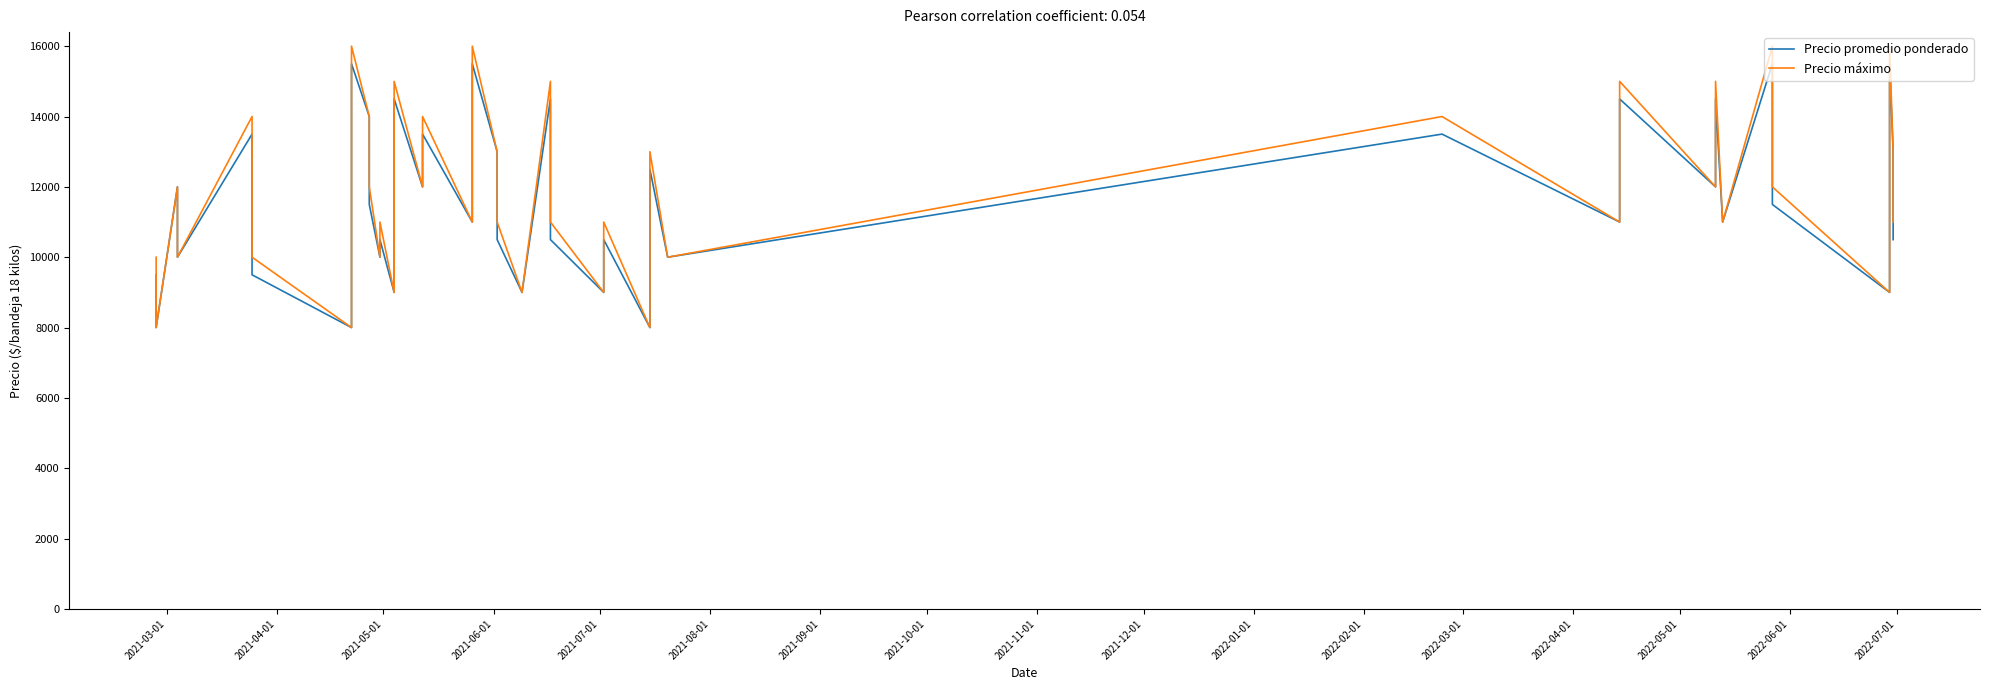

Reading left to right, what are all the values shown in this chart?

Precio promedio ponderado: 9500	8000	12000	10000	13500	9500	8000	15500	14000	11500	10000	10500	9000	14500	12000	13500	11000	15500	13000	10500	9000	14500	10500	9000	10500	8000	12500	10000	13500	11000	14500	12000	14500	11000	15500	11500	9000	15500	13000	10500
Precio máximo: 10000	8000	12000	10000	14000	10000	8000	16000	14000	12000	10000	11000	9000	15000	12000	14000	11000	16000	13000	11000	9000	15000	11000	9000	11000	8000	13000	10000	14000	11000	15000	12000	15000	11000	16000	12000	9000	16000	13000	11000